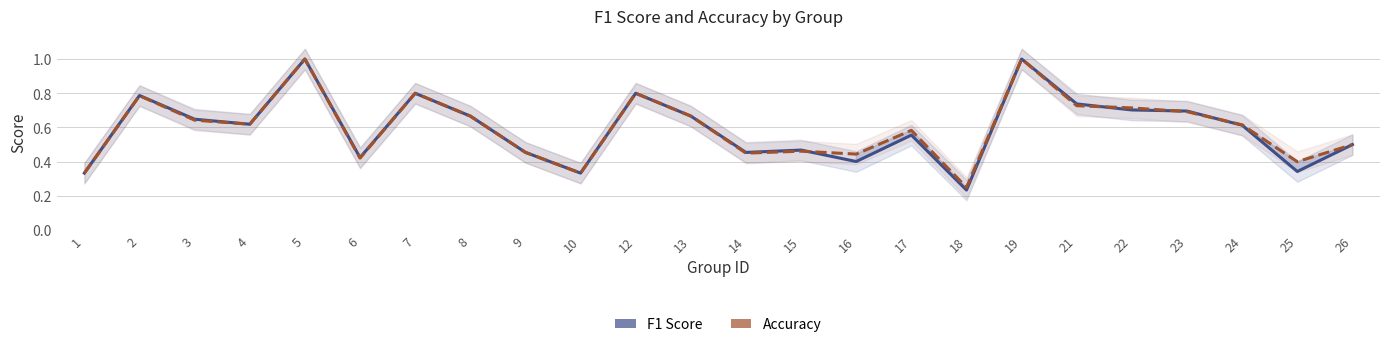

What is the difference between the second highest and minimum values in the F1 Score series?

0.8